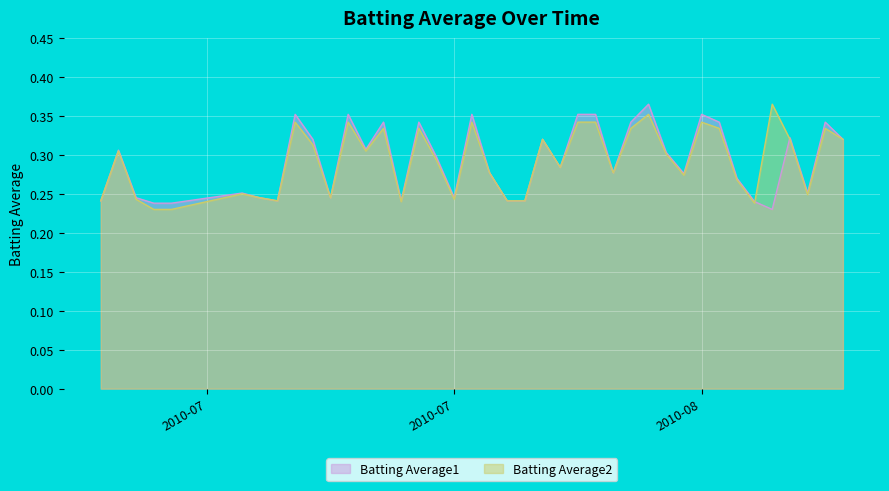

How many Batting Average2 values are between 0 and 1?

40